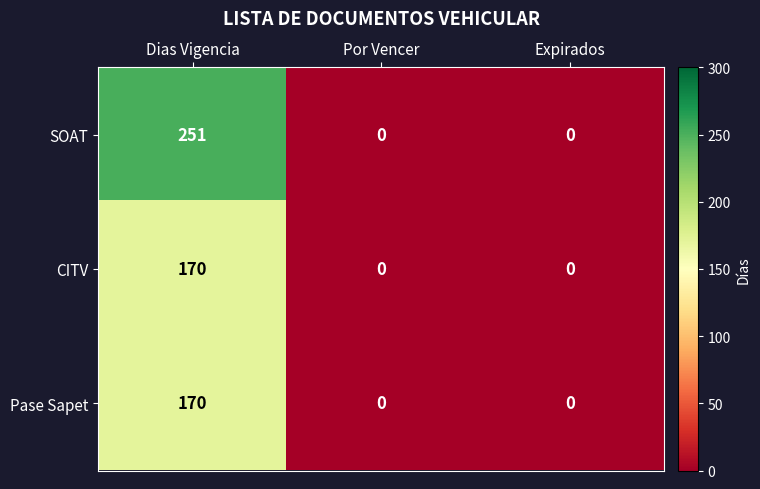

What is the sum of all SOAT values?

251